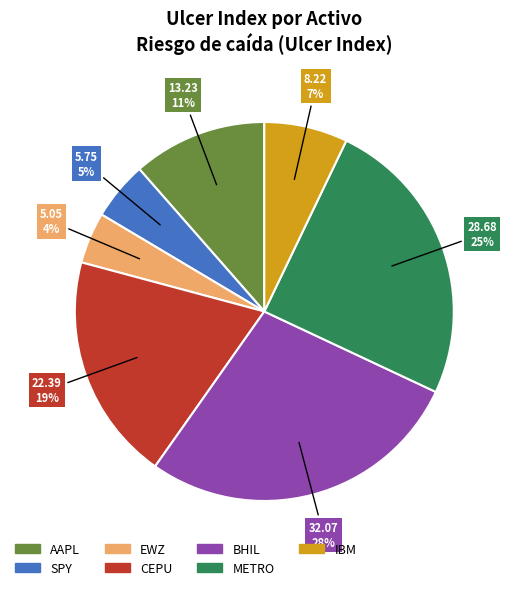

Is there any slice that represents more than half of the pie?

No